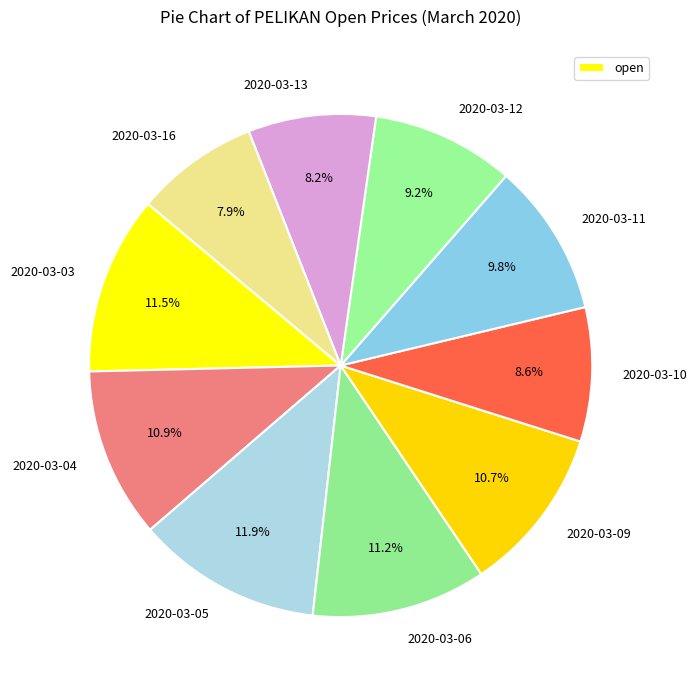

The 2020-03-06 slice represents 11% of the pie. True or false?

True